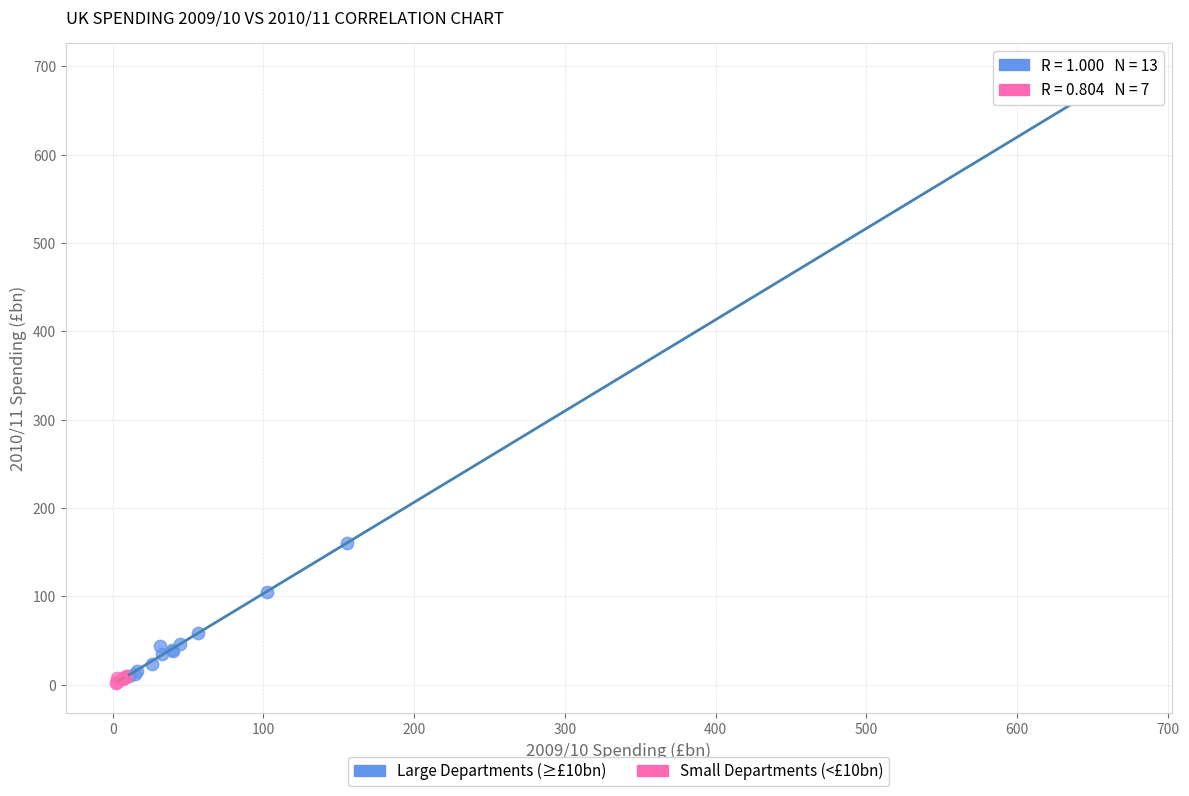

Which series has the largest Y range (max minus min)?

Large Departments (≥£10bn)